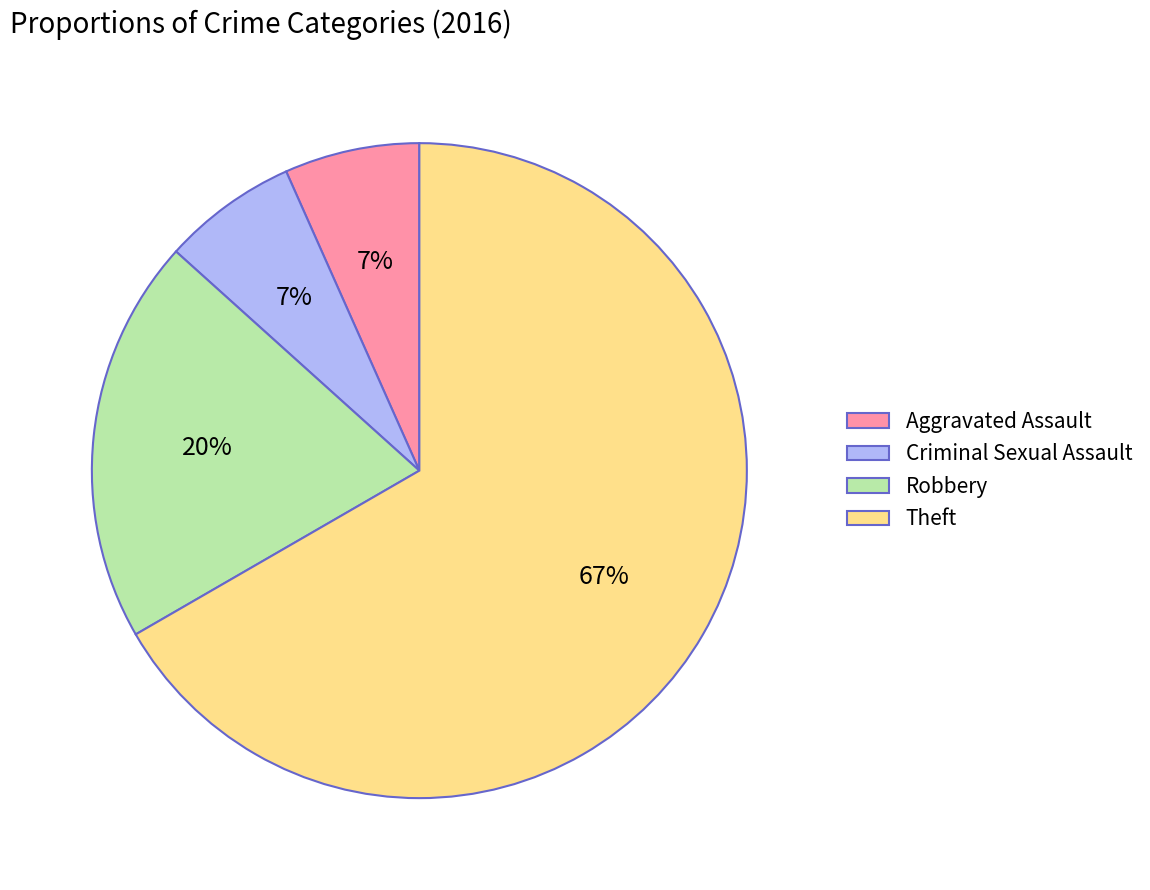

How many slices are in this pie chart?

4